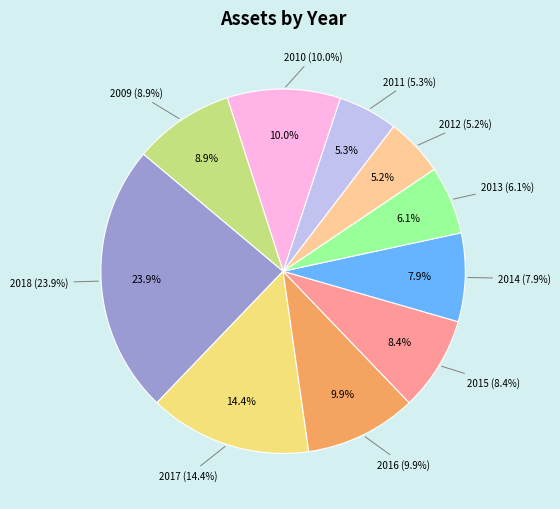

What is the total percentage of 2012 and 2015?

13.5%